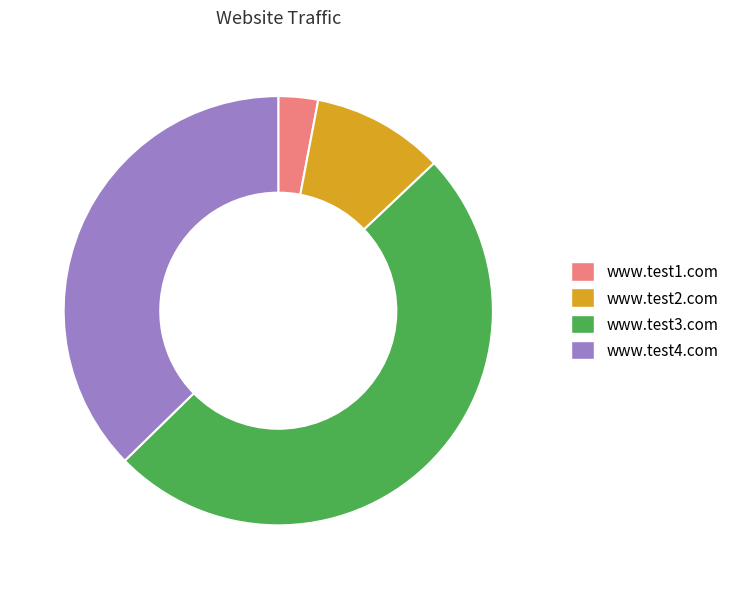

Which category has the biggest portion of the pie?

www.test3.com